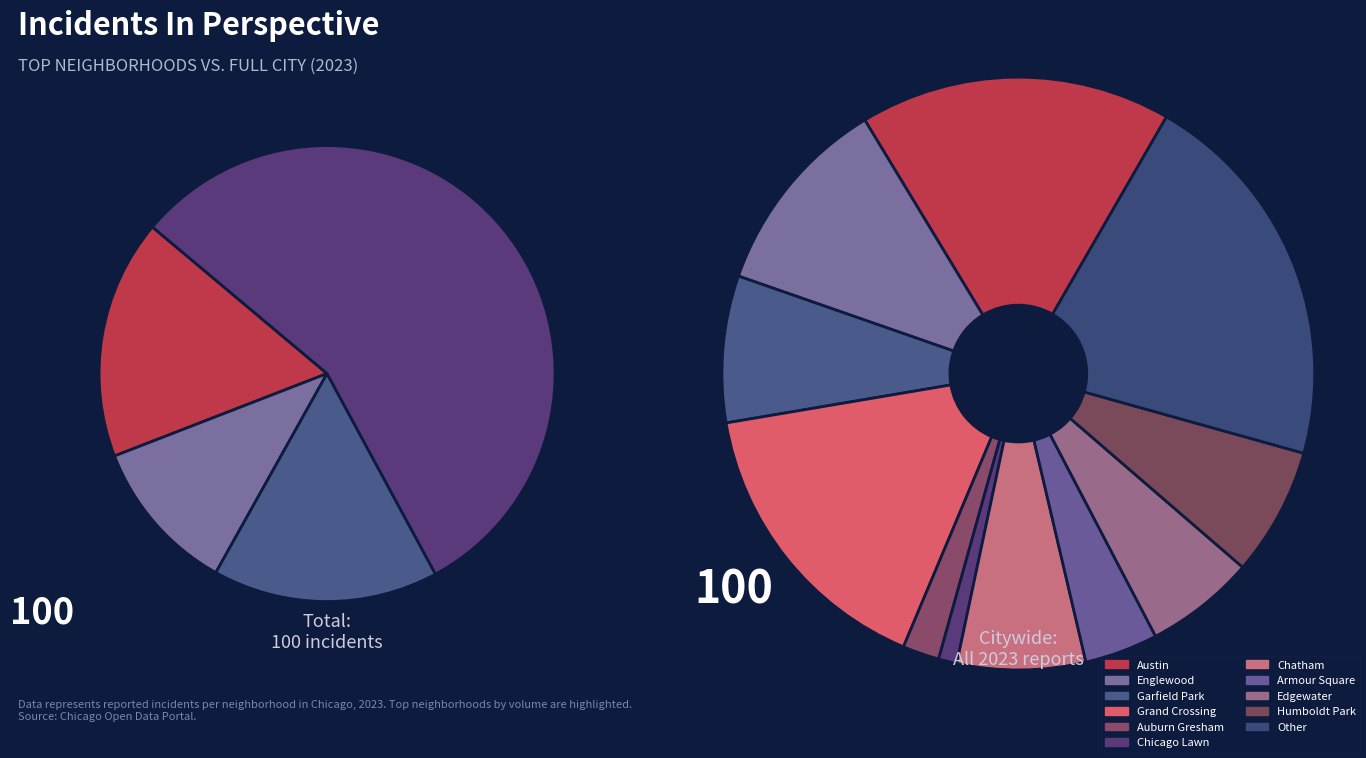

Do Armour Square and Chatham together represent more than half of the pie?

No